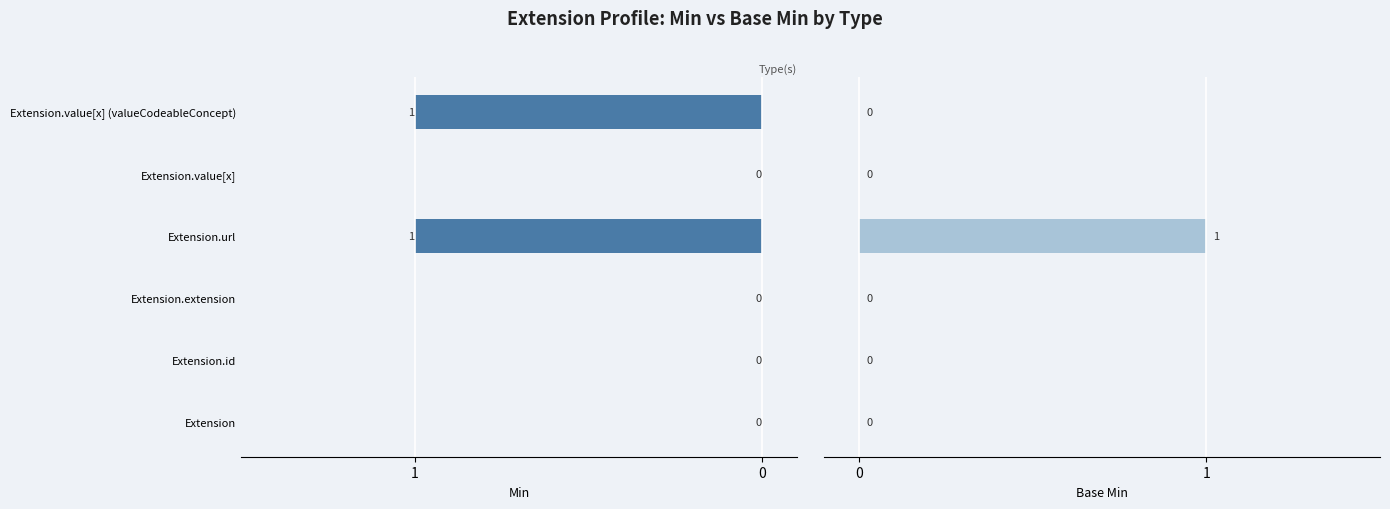

How many bars are there in total?

12